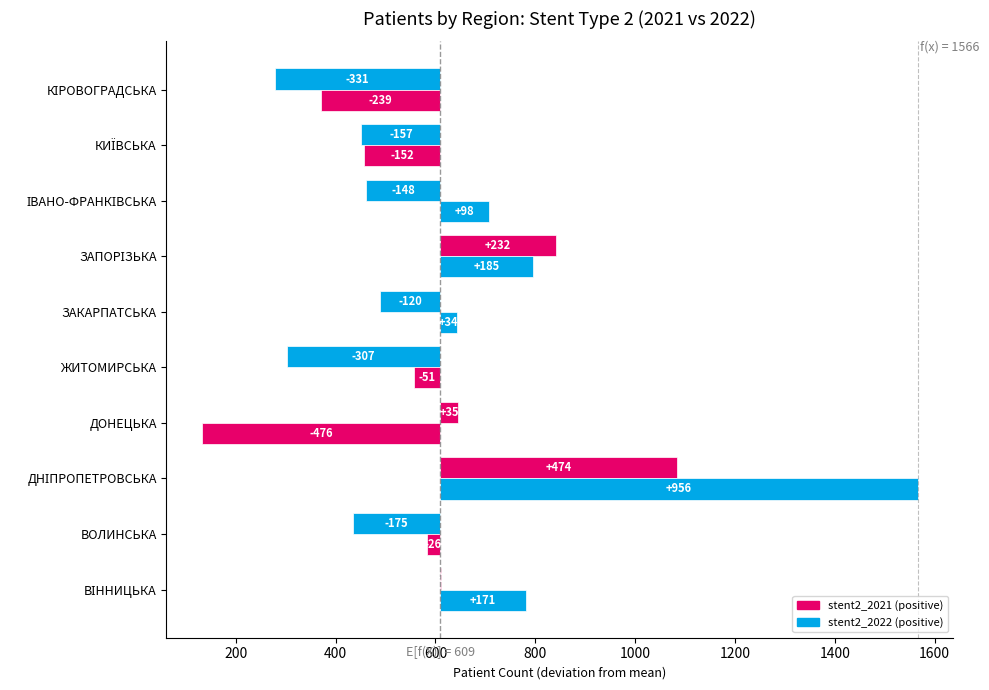

What is the sum of the stent2_2022 values at ДОНЕЦЬКА and ЗАКАРПАТСЬКА?

-442.3